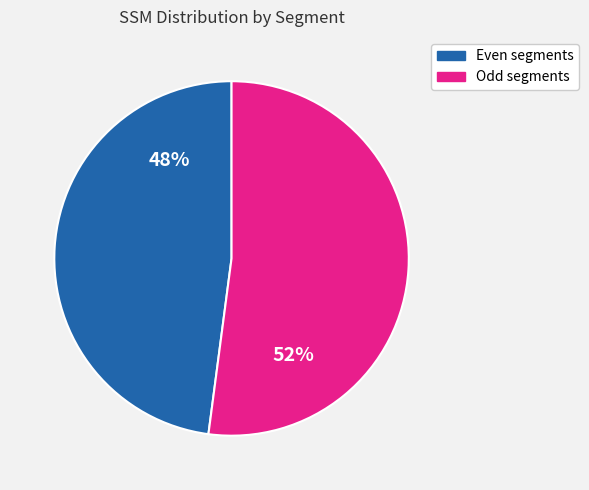

Is the sum of Even segments and Odd segments greater than half?

Yes